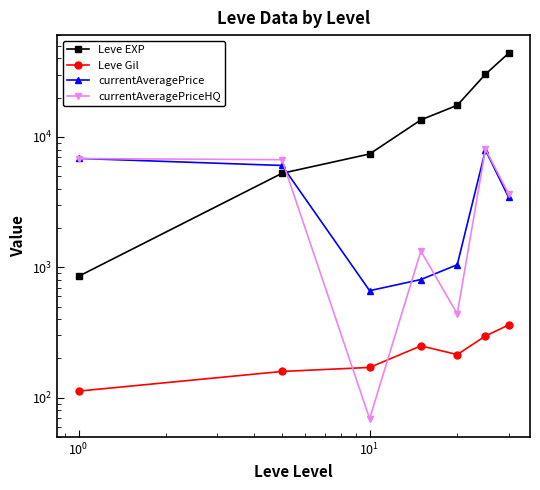

What is the minimum value for Leve EXP?

853.3